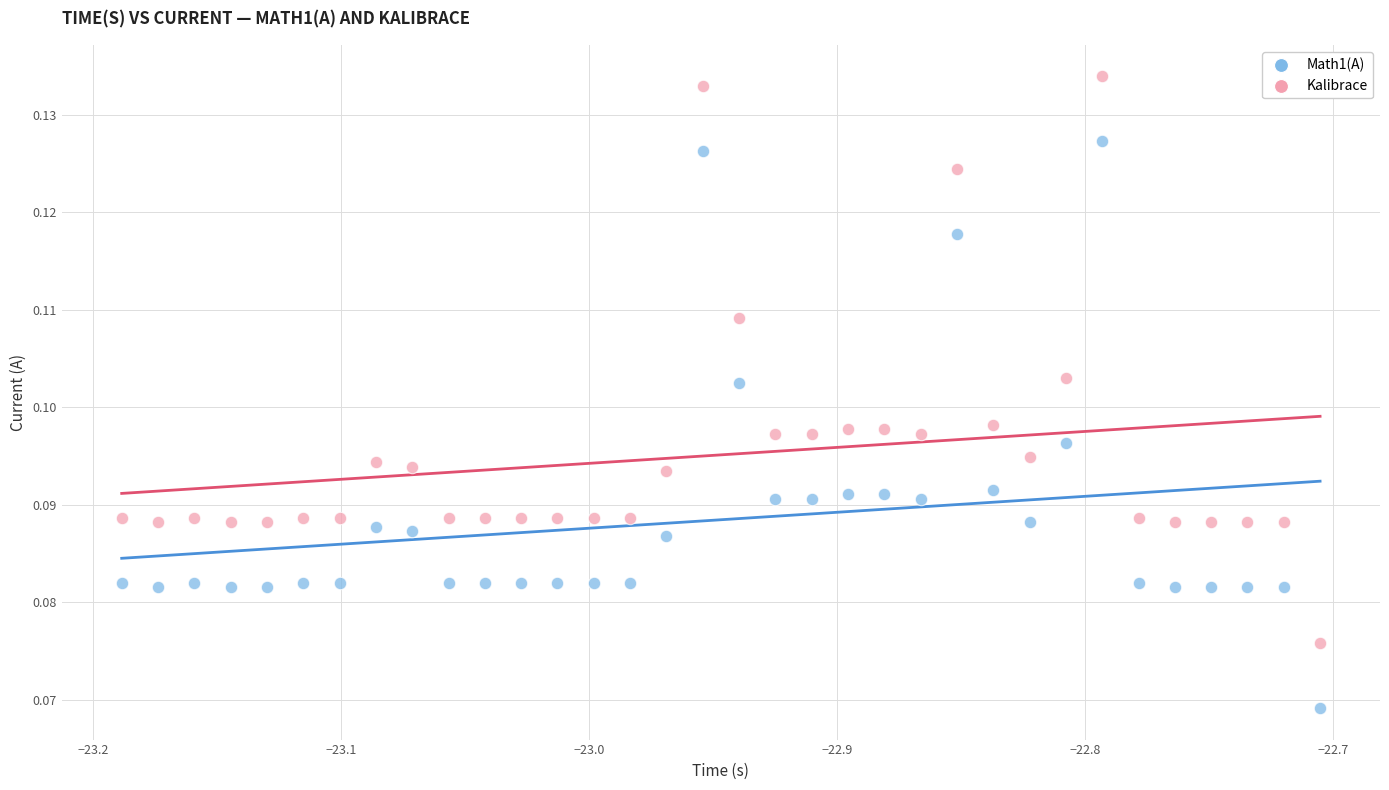

Which series reaches the maximum Y coordinate?

Kalibrace